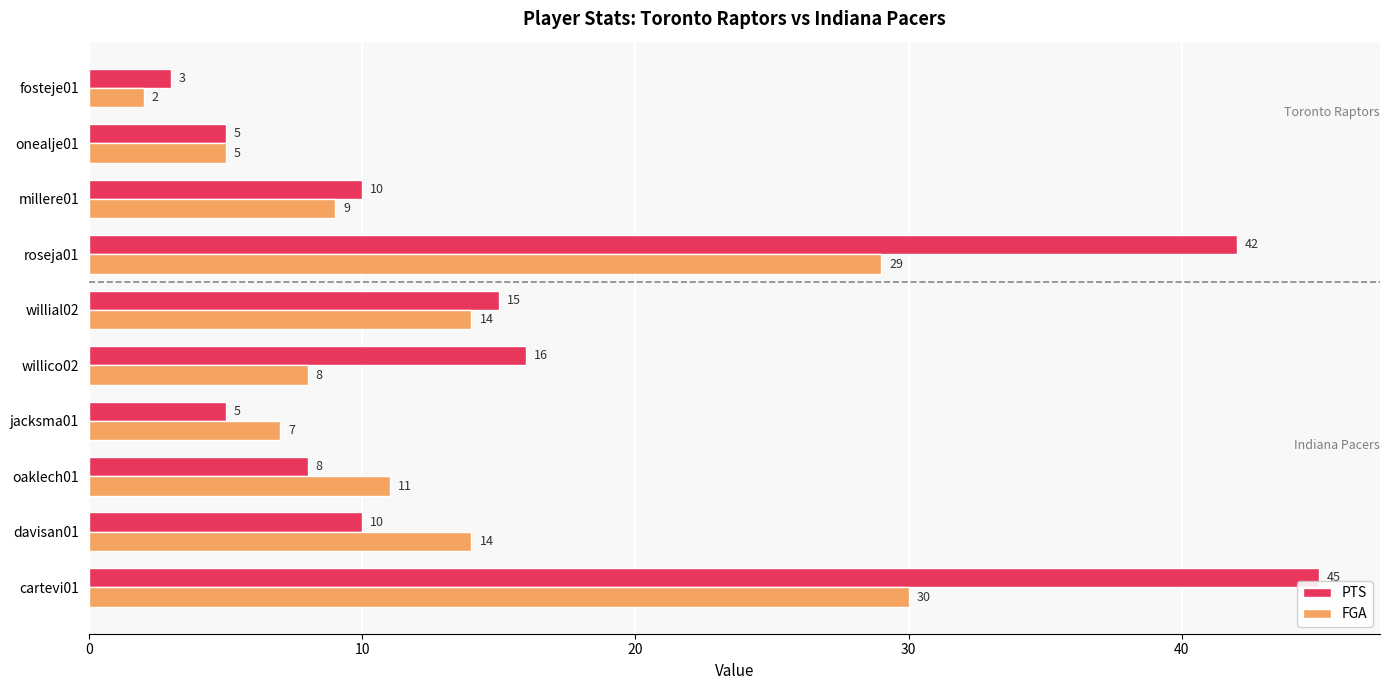

At how many categories does at least one series exceed 33?

2